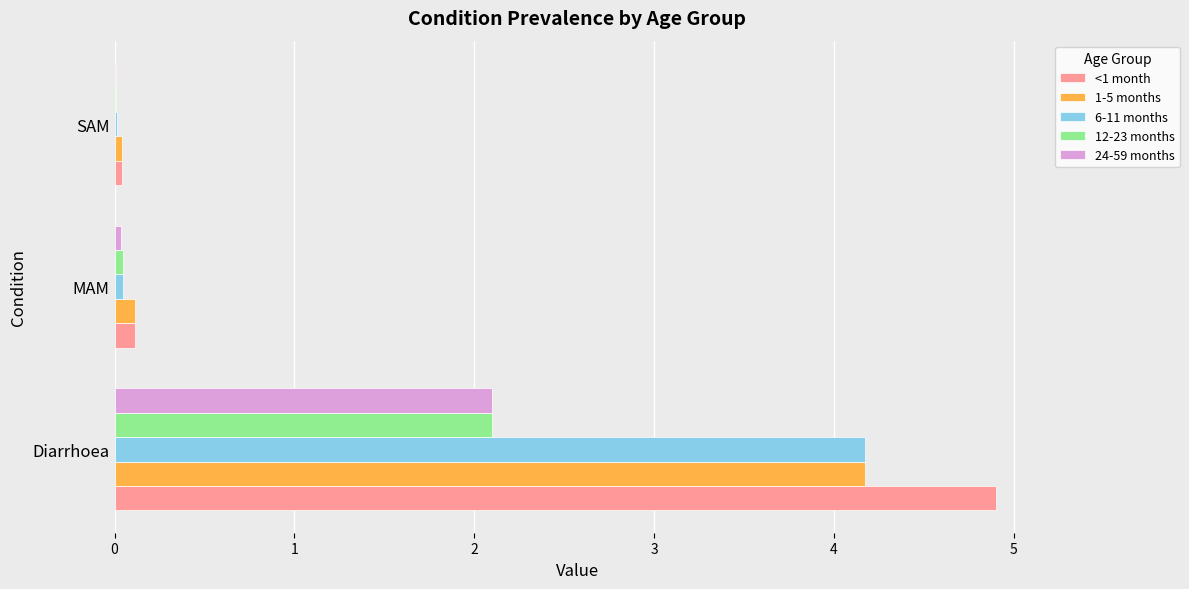

What are all the series names shown in the legend?

<1 month, 1-5 months, 6-11 months, 12-23 months, 24-59 months